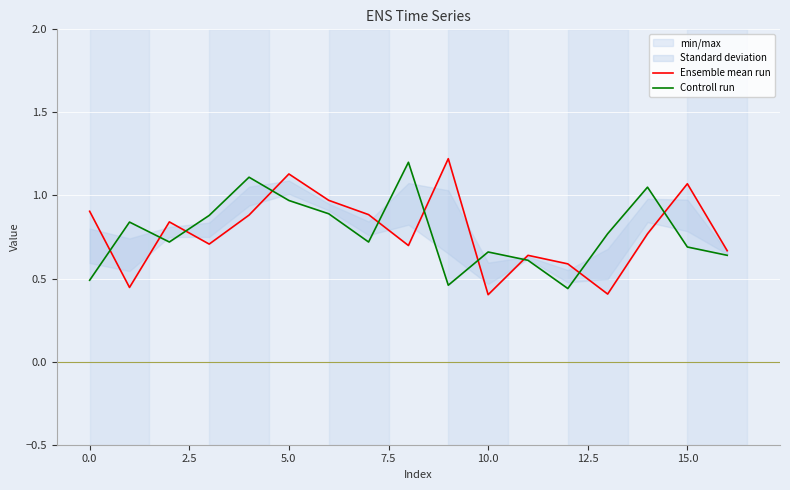

At which label does Ensemble mean run reach its peak?

9